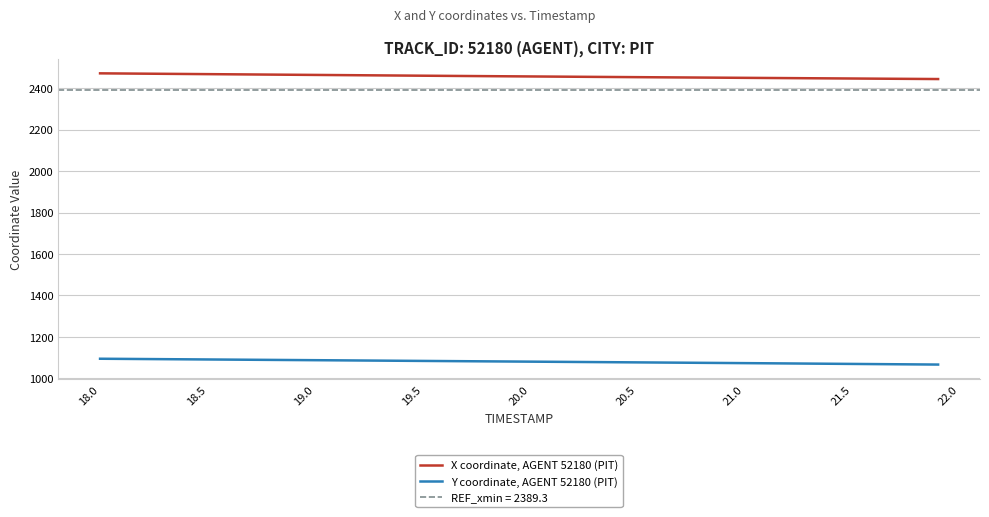

How many values in the Y coordinate, AGENT 52180 (PIT) series are below 1081?

20